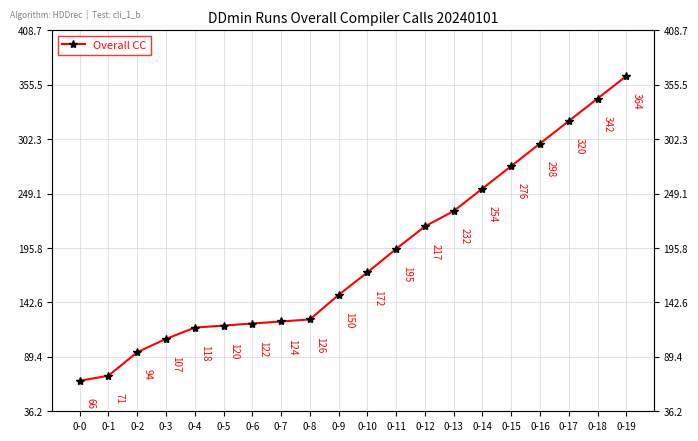

Approximately how many times larger is the value at 0-12 compared to 0-1?

3.1